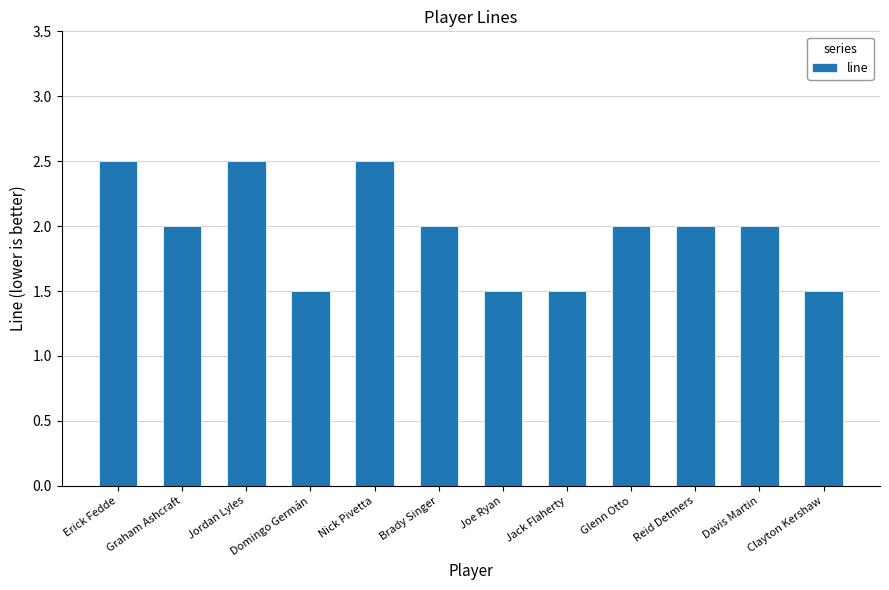

Does the chart contain any negative values?

No